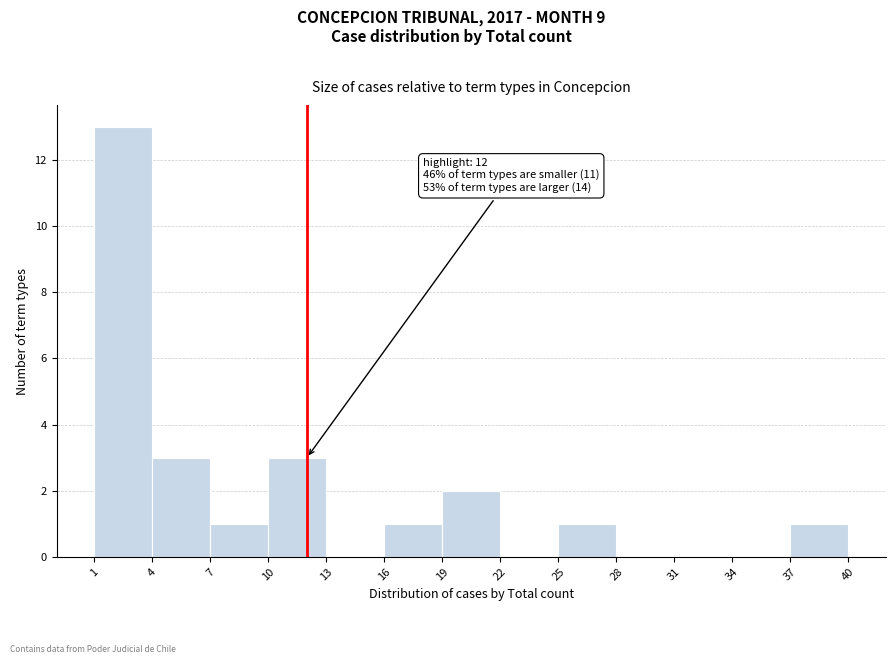

Over which range of the x-axis is the bar tallest?

1 to 4